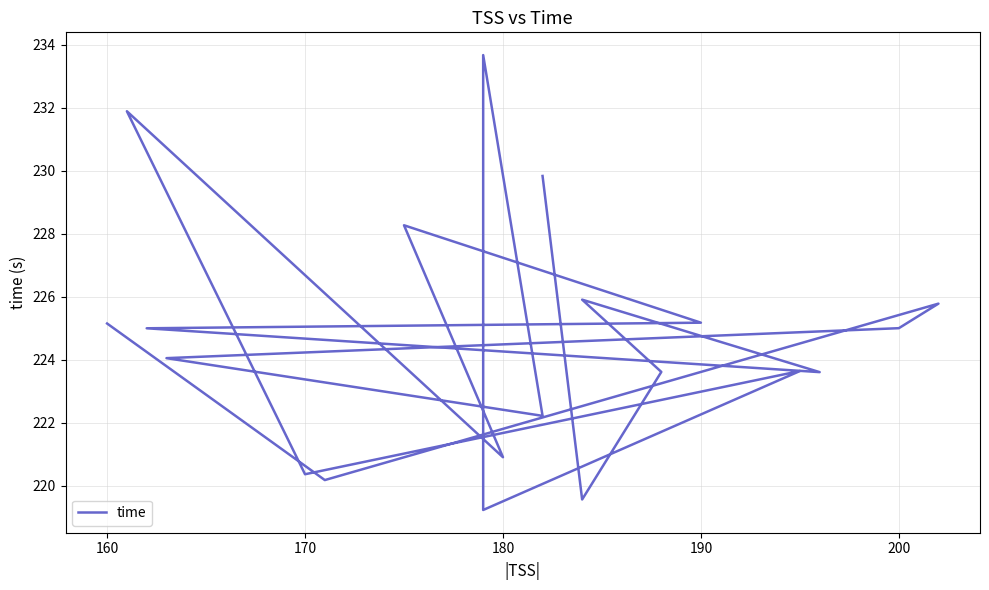

What is the difference between the maximum and minimum values?

14.4